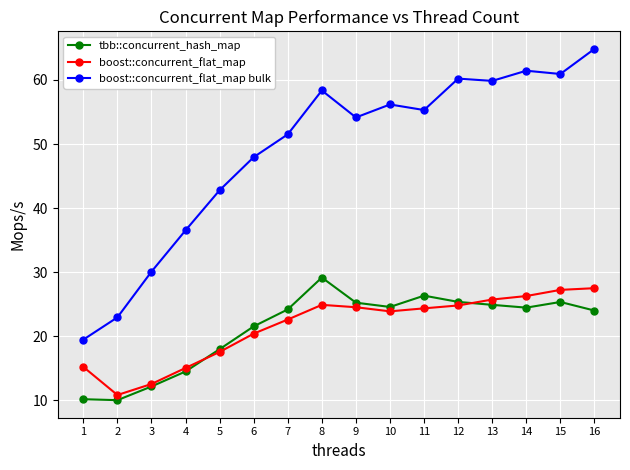

List the series in order of their peak value, highest first.

boost::concurrent_flat_map bulk, tbb::concurrent_hash_map, boost::concurrent_flat_map